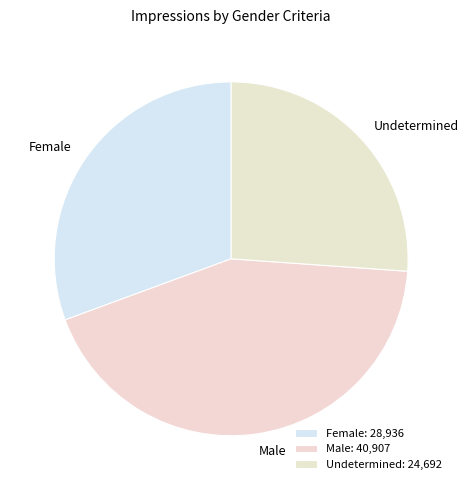

True or false: Undetermined accounts for 26% of the total.

True